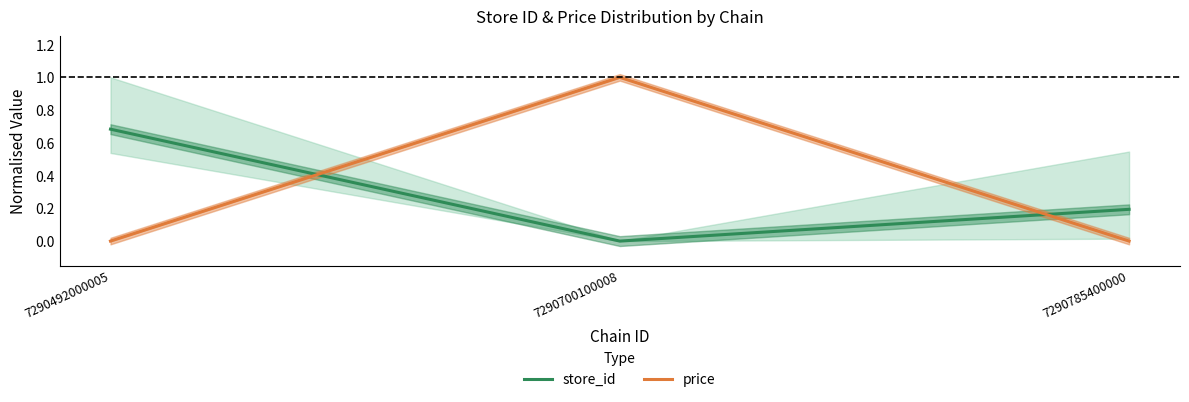

How many positive values does the store_id series have?

2